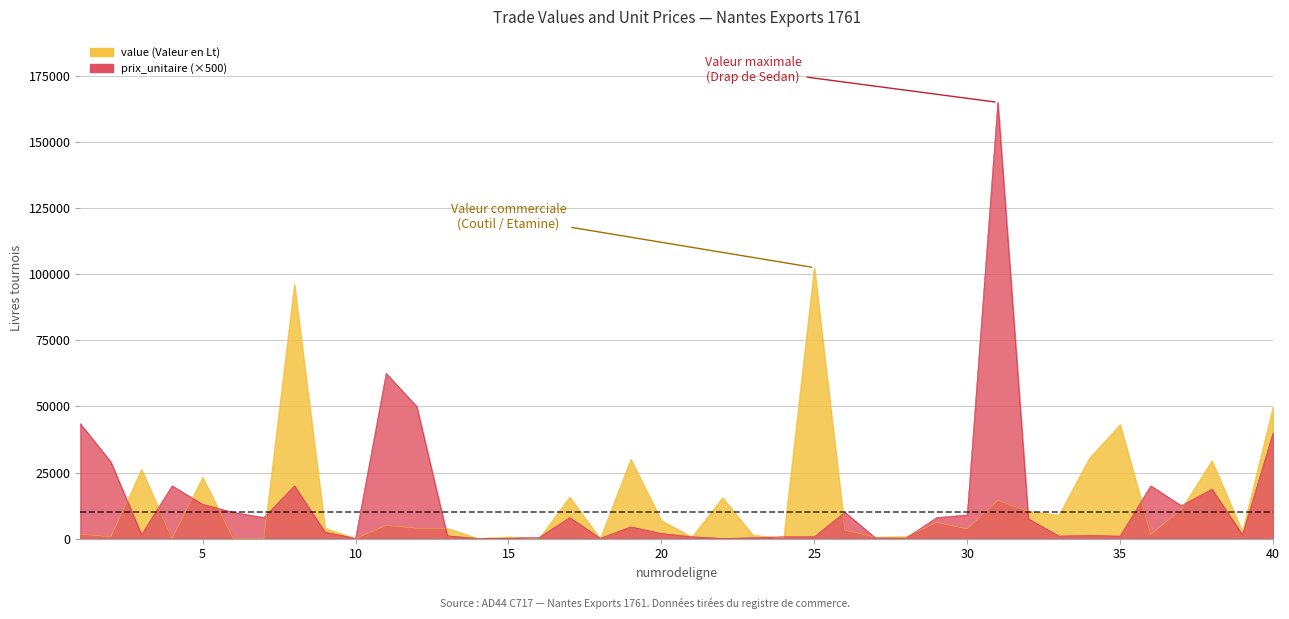

Reading right to left, extract all data points from this chart.

value: 40=49760.0	39=2682.0	38=29475.0	37=11025.0	36=1660.0	35=43124.0	34=30540.0	33=8920.0	32=10350.0	31=14520.0	30=3708.0	29=6176.0	28=773.0	27=589.2	26=3260.0	25=102510.0	24=330.0	23=1281.8	22=15520.0	21=645.0	20=6864.0	19=30060.0	18=10.5	17=15760.0	16=18.0	15=679.1	14=144.0	13=3926.2	12=4000.0	11=5000.0	10=72.6	9=4000.0	8=96120.0	7=32.0	6=60.0	5=23192.0	4=80.0	3=26161.5	2=696.0	1=1740.0
prix_unitaire: 40=40000.0	39=1500.0	38=18750.0	37=12500.0	36=20000.0	35=1000.0	34=1250.0	33=1000.0	32=7500.0	31=165000.0	30=9000.0	29=8000.0	28=250.0	27=300.0	26=10000.0	25=750.0	24=750.0	23=375.0	22=125.0	21=750.0	20=2000.0	19=4500.0	18=175.0	17=8000.0	16=500.0	15=210.0	14=100.0	13=1125.0	12=50000.0	11=62500.0	10=150.0	9=2500.0	8=20000.0	7=8000.0	6=10000.0	5=13000.0	4=20000.0	3=1500.0	2=29000.0	1=43500.0